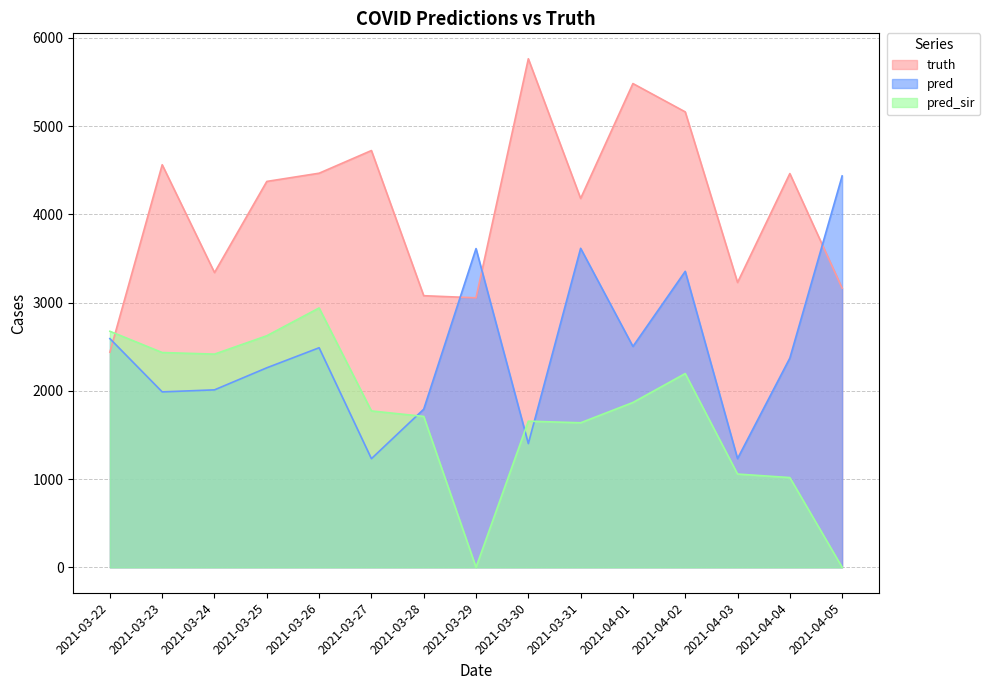

List the labels in order of pred_sir value, largest first.

2021-03-26, 2021-03-22, 2021-03-25, 2021-03-23, 2021-03-24, 2021-04-02, 2021-04-01, 2021-03-27, 2021-03-28, 2021-03-30, 2021-03-31, 2021-04-03, 2021-04-04, 2021-03-29, 2021-04-05